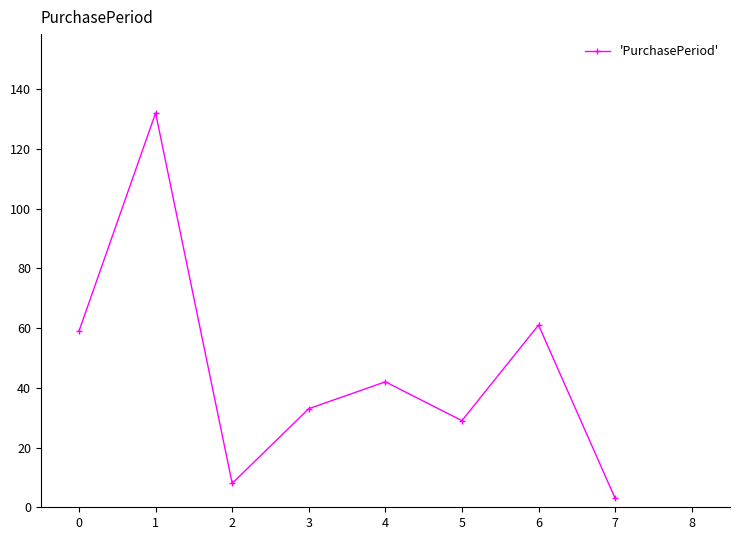

What is the value of the 3rd point from the left?

8